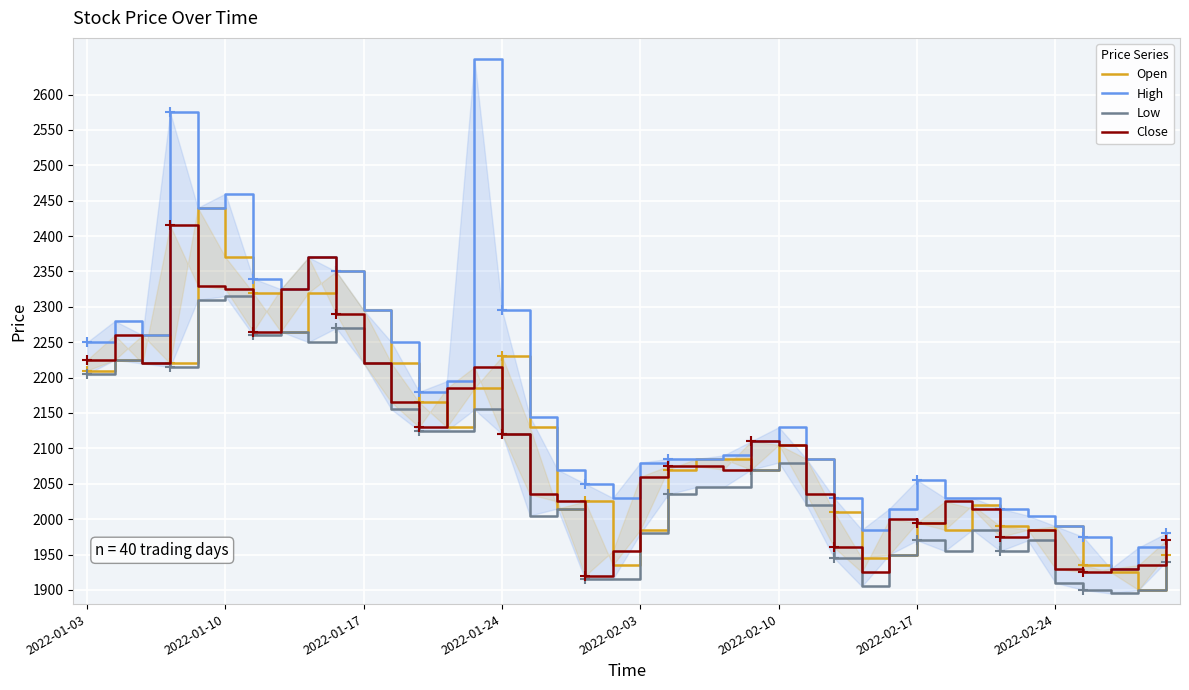

How many interior local valleys does the High series have?

7